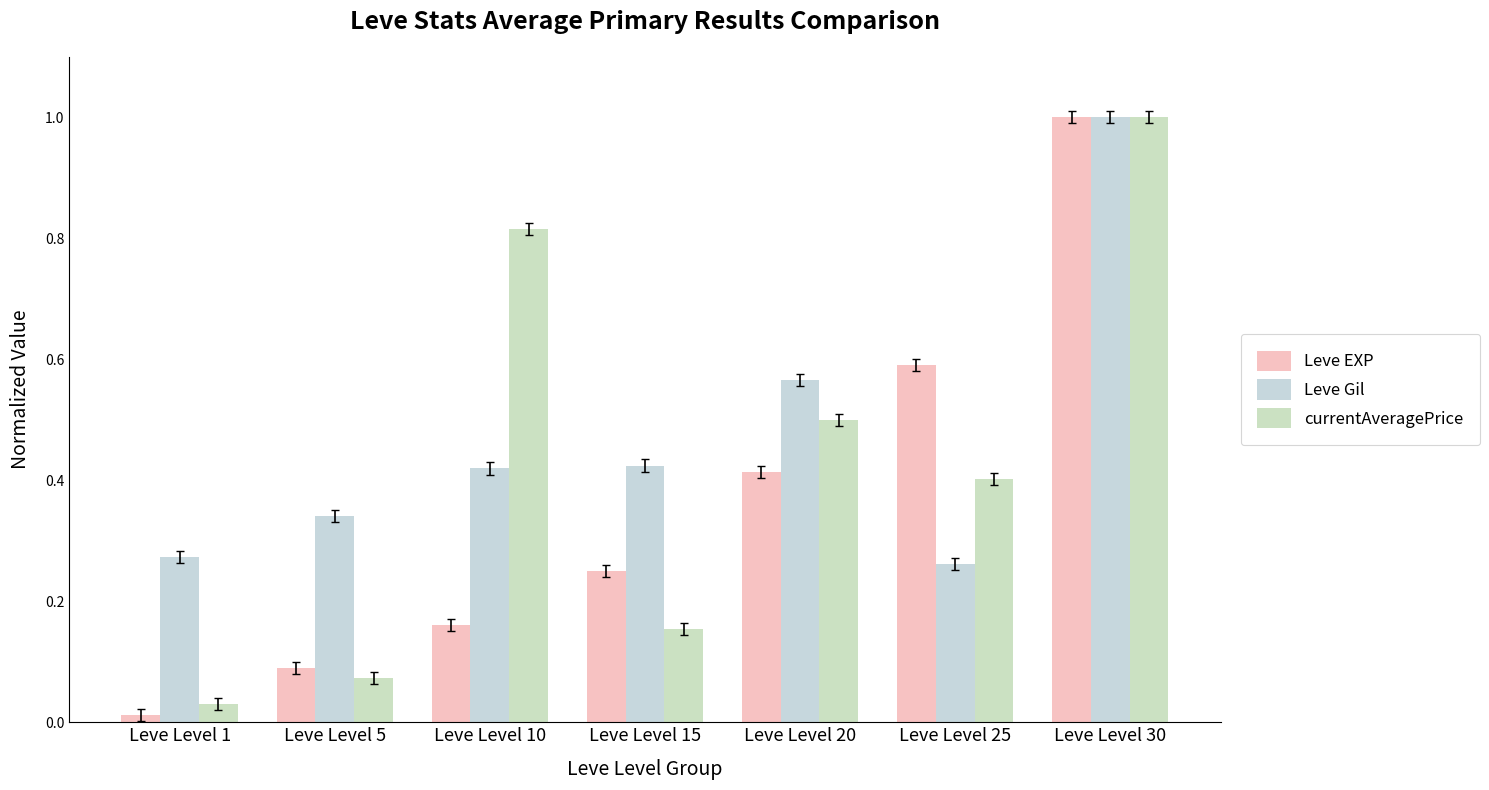

What value does the Leve EXP series have at Leve Level 30?

1.0